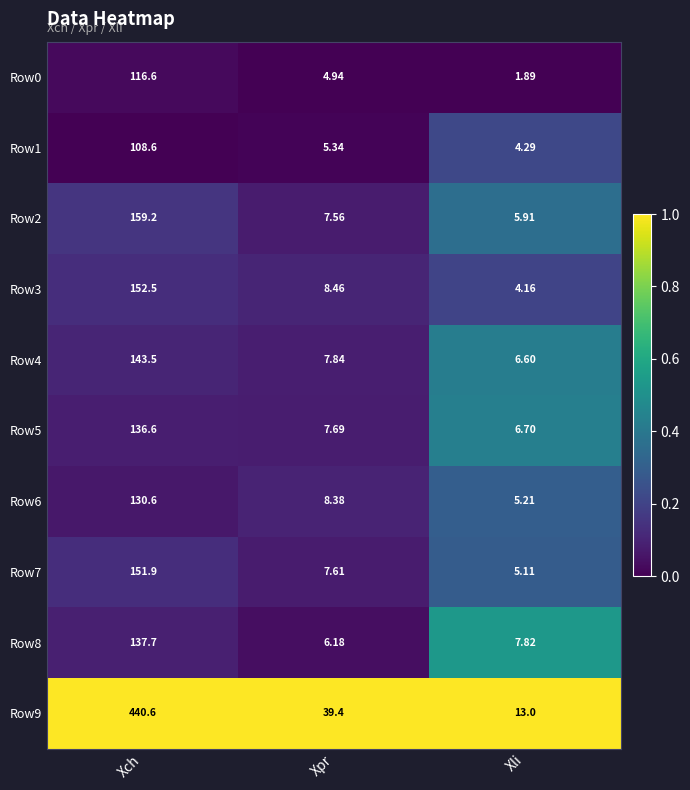

Which category has the highest value across all series?

Xch